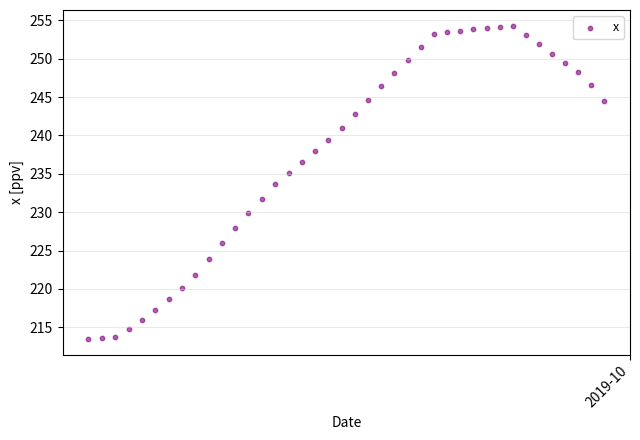

What is the range of Y values (max minus min)?

40.8